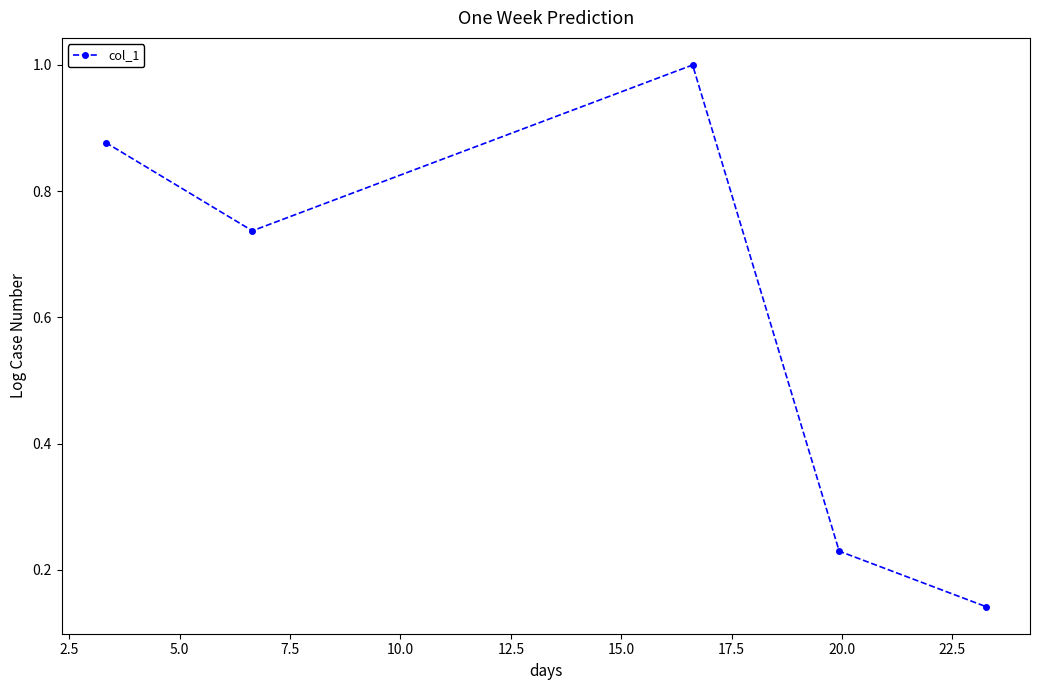

How many interior local valleys (lower than both neighbors) does the data have?

1